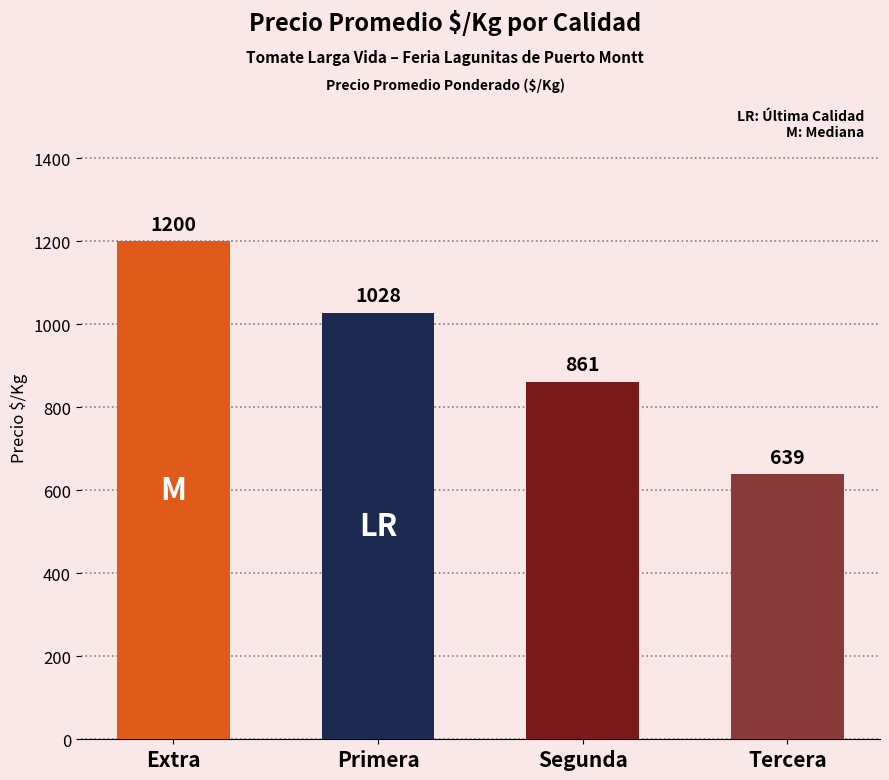

List the series in order of their overall mean, lowest first.

Tercera, Segunda, Primera, Extra